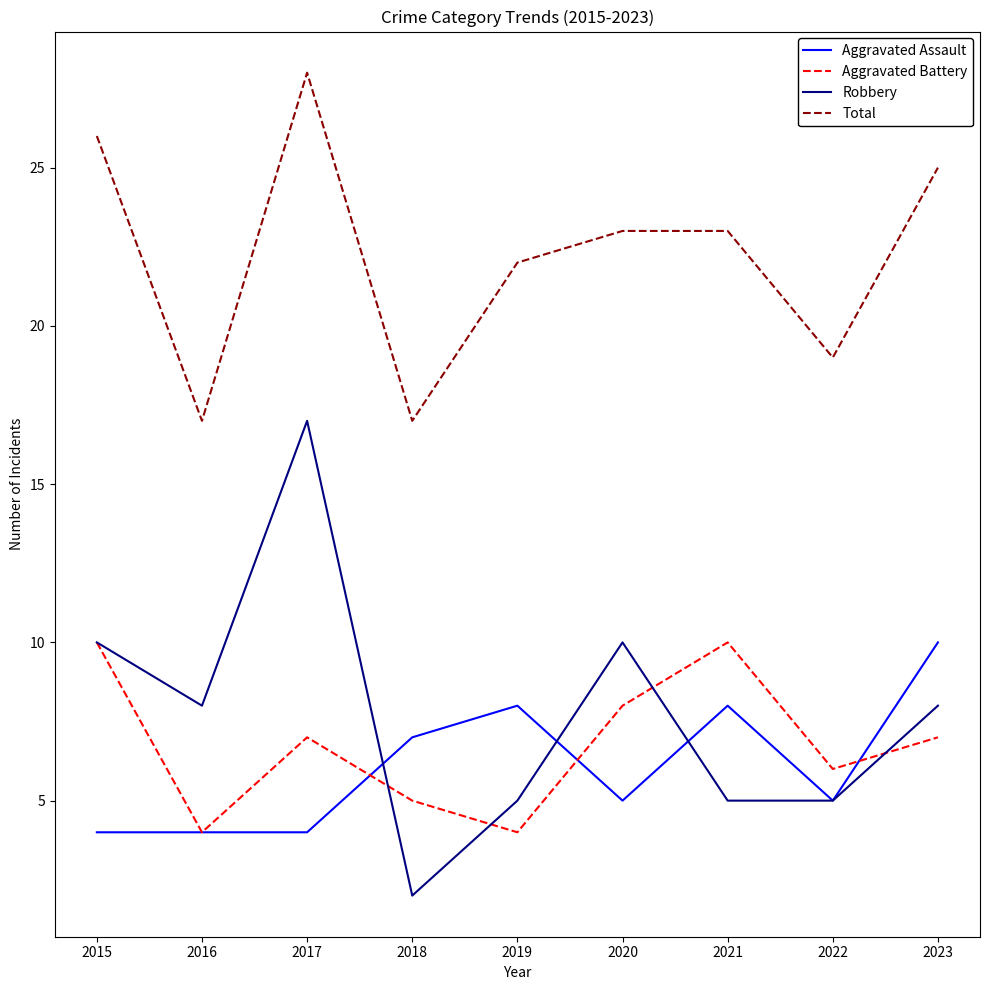

Is the value of Aggravated Battery at 2018 greater than the value of Aggravated Assault at 2019?

No